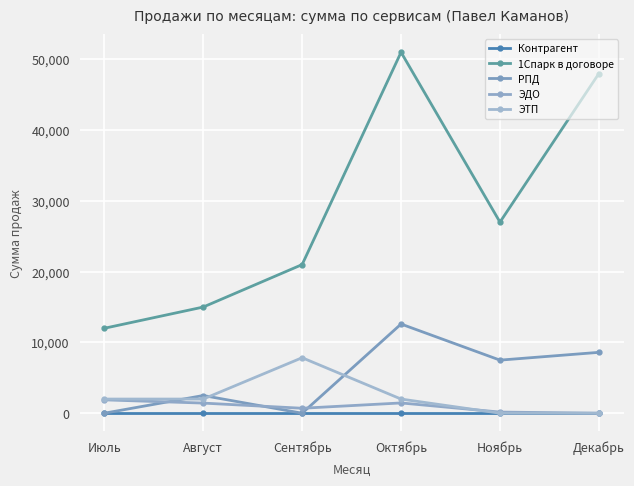

What is the label of the 6th point from the right?

Июль